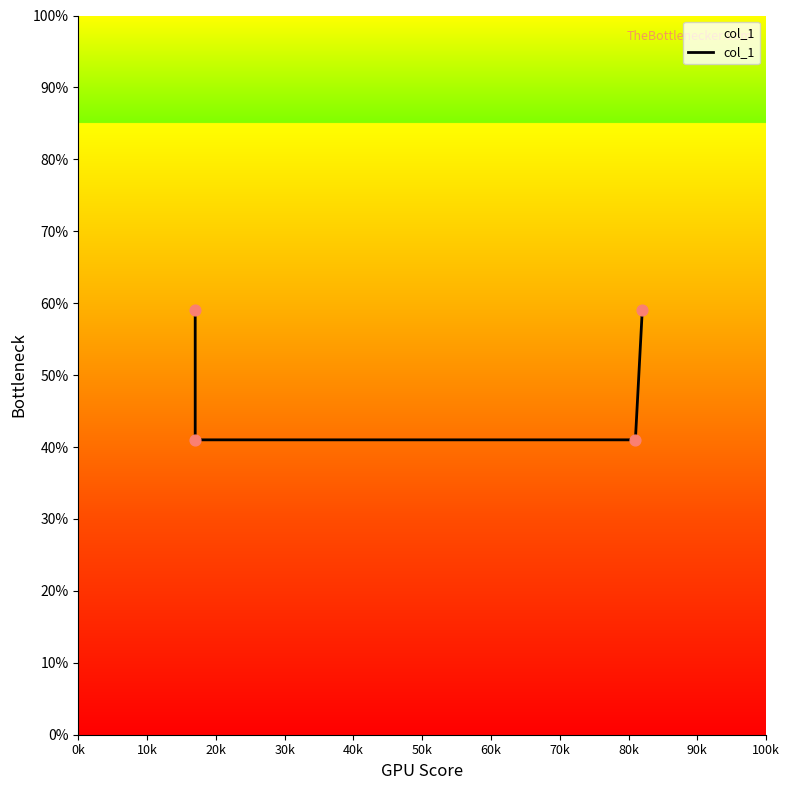

Which has a higher value, 30k or 10k?

30k